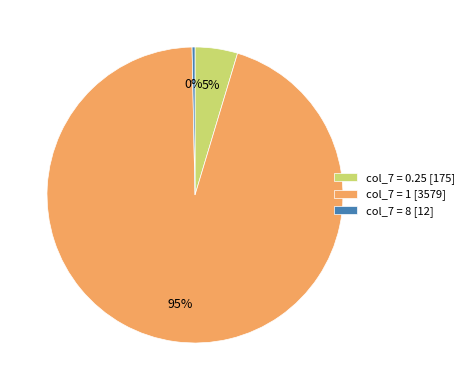

Between col_7 = 0.25 [175] and col_7 = 8 [12], which is larger?

col_7 = 0.25 [175]